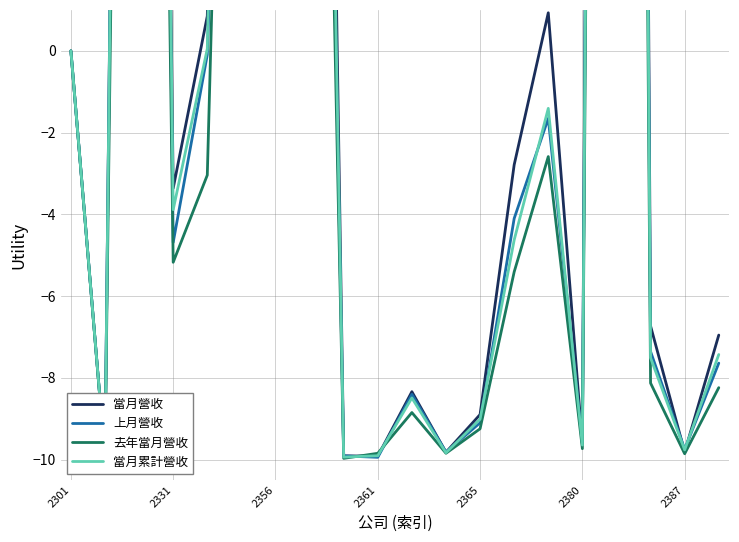

At which category does the chart reach its peak across all series?

16